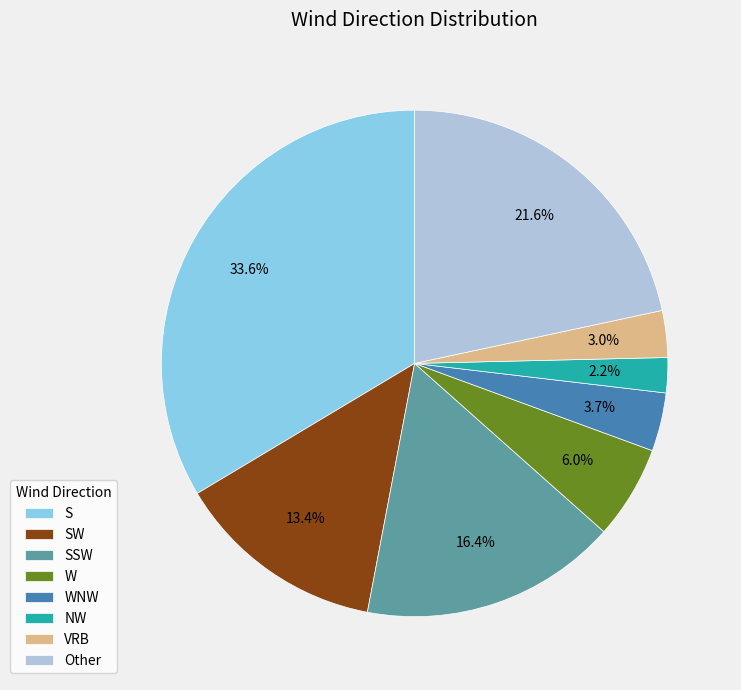

Which has a higher value, S or VRB?

S